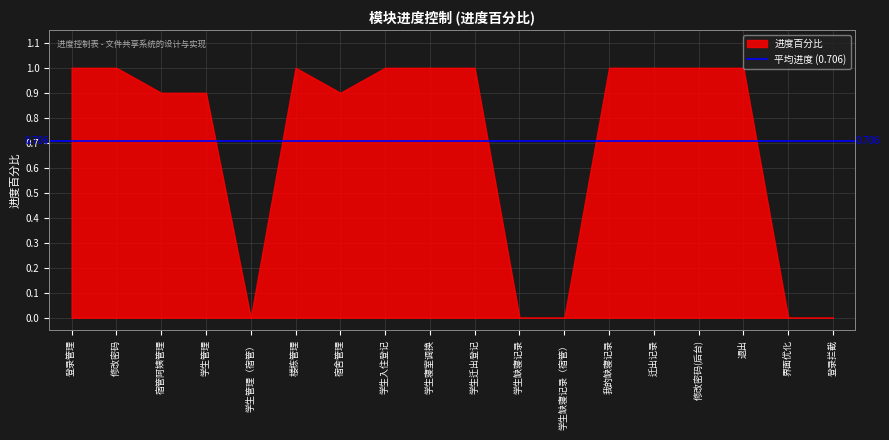

Reading right to left, transcribe all the data shown in this chart.

登录拦截=0.0	界面优化=0.0	退出=1.0	修改密码(后台)=1.0	迁出记录=1.0	我的缺寝记录=1.0	学生缺寝记录（宿管）=0.0	学生缺寝记录=0.0	学生迁出登记=1.0	学生寝室调换=1.0	学生入住登记=1.0	宿舍管理=0.9	楼栋管理=1.0	学生管理（宿管）=0.0	学生管理=0.9	宿管阿姨管理=0.9	修改密码=1.0	登录管理=1.0